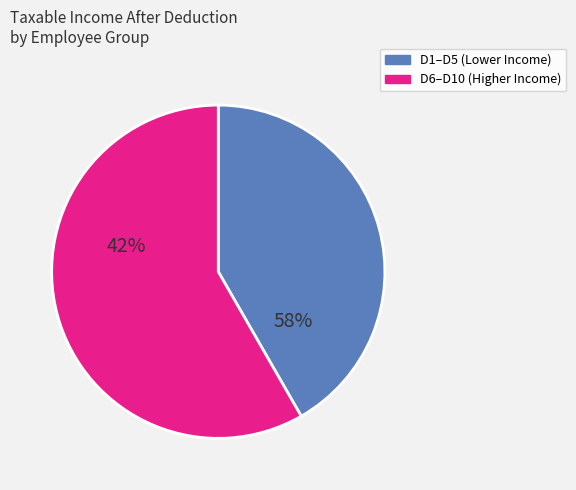

Do D4 and D3 together represent more than half of the pie?

No